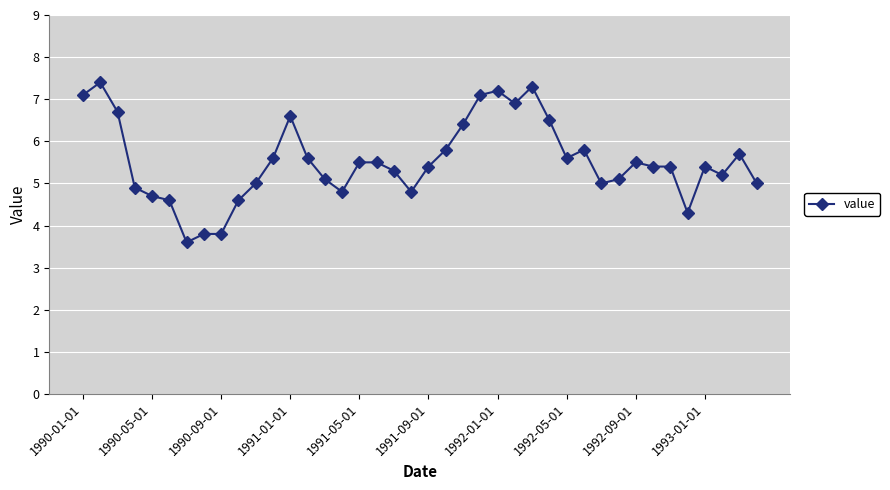

What is the difference between the maximum and second lowest values?

3.6